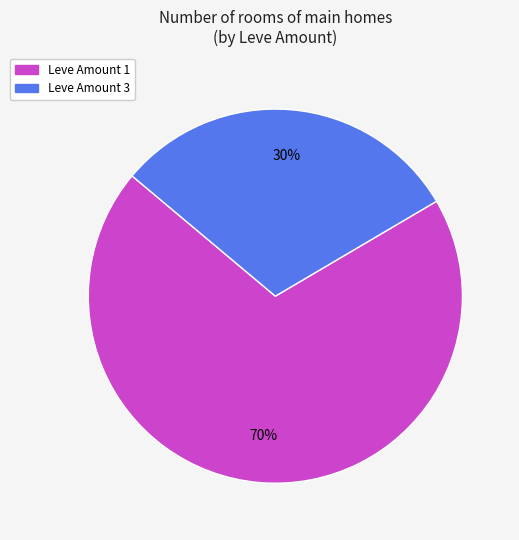

Is there any slice that represents more than half of the pie?

Yes